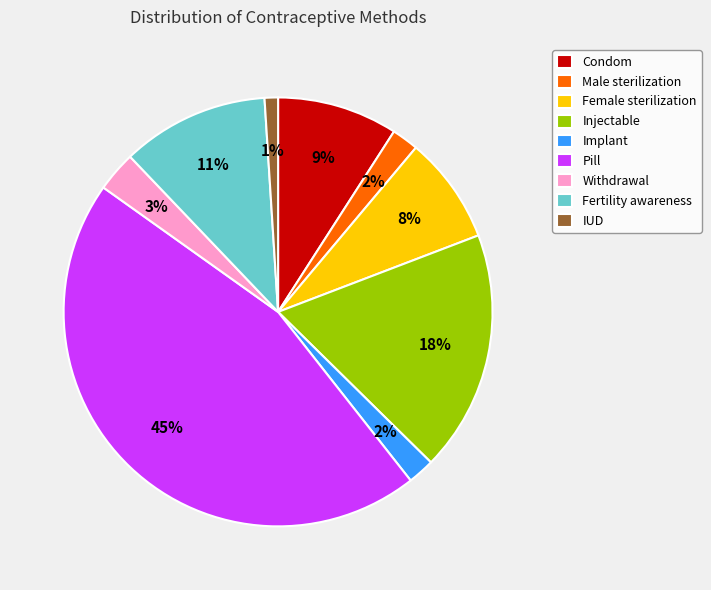

Does Injectable represent more than half of the total?

No